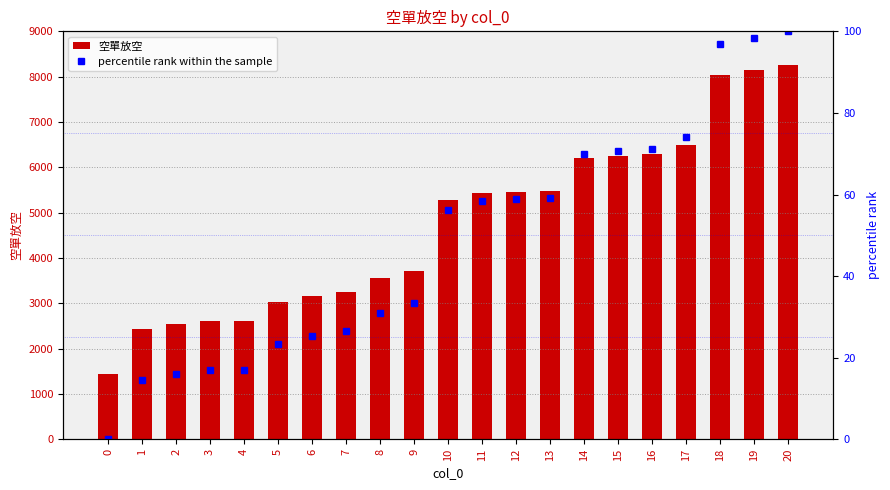

Is it true that percentile rank within the sample equals 59.2 at 13?

True